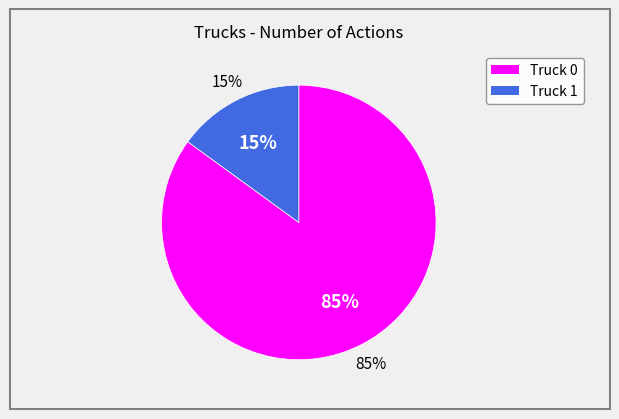

Which category has the biggest portion of the pie?

Truck 0